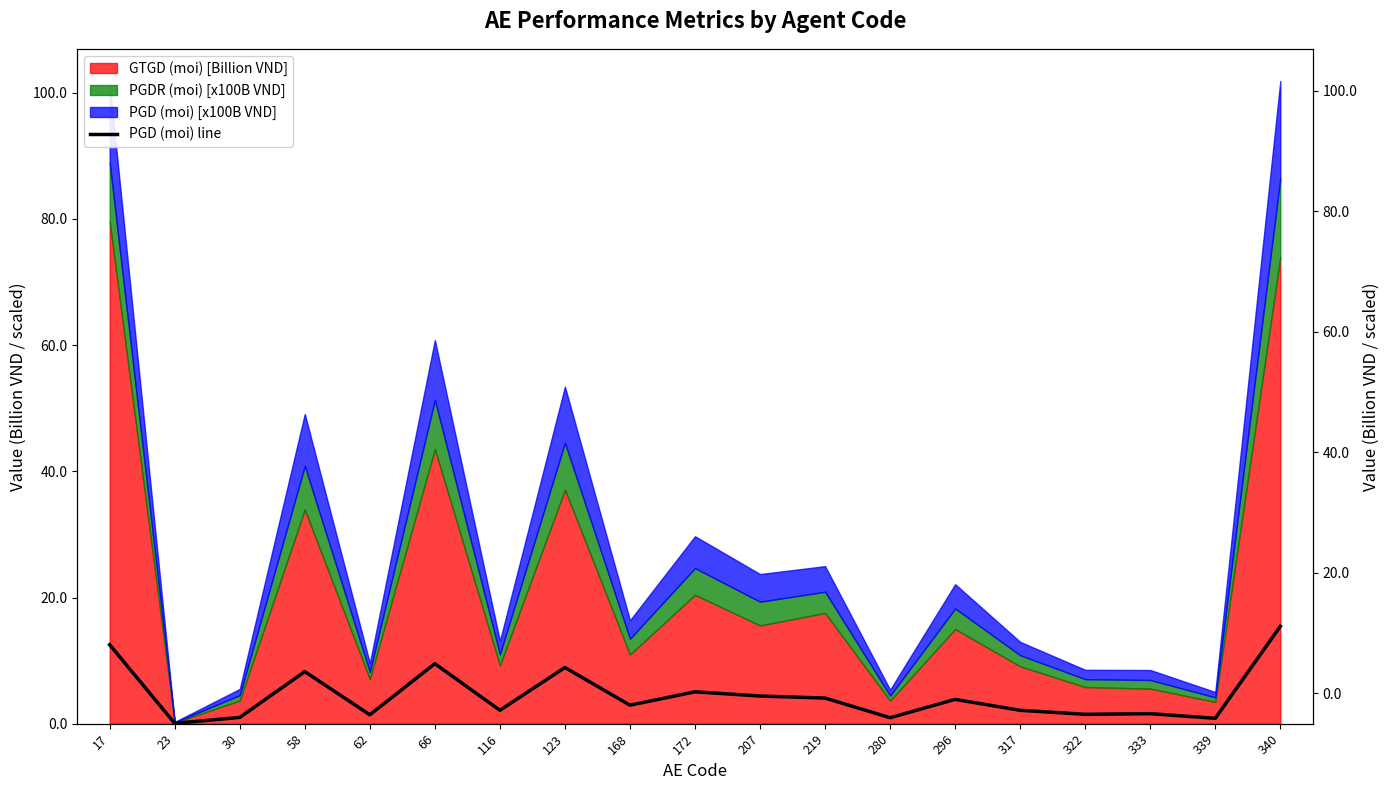

The value at 116 is 3.7. True or false?

False